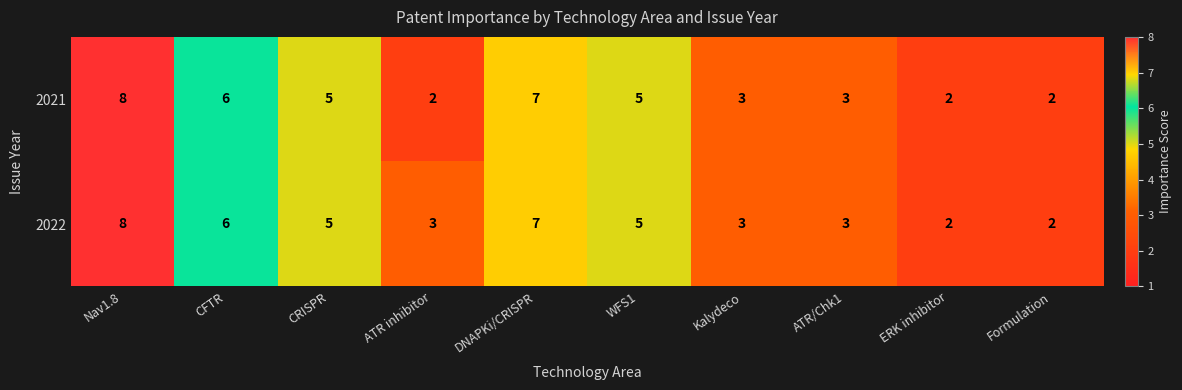

How many series are shown in this chart?

2